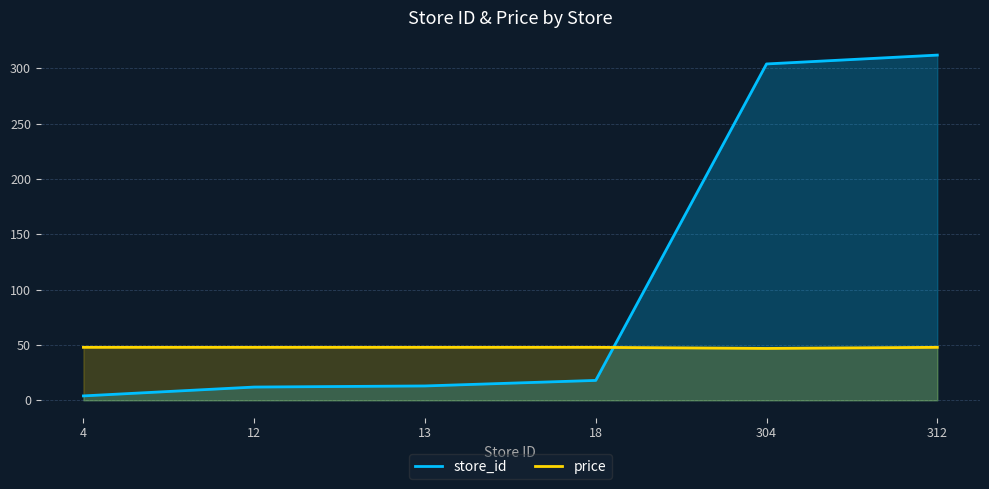

Is it true that store_id equals 304.0 at 304?

True